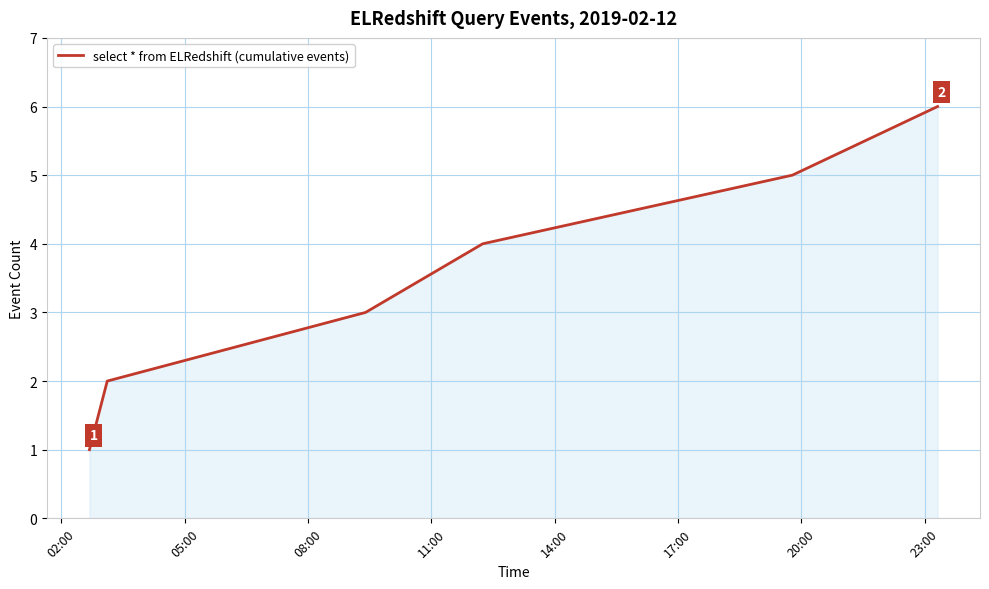

True or false: the data has more than 2 interior local peaks.

False